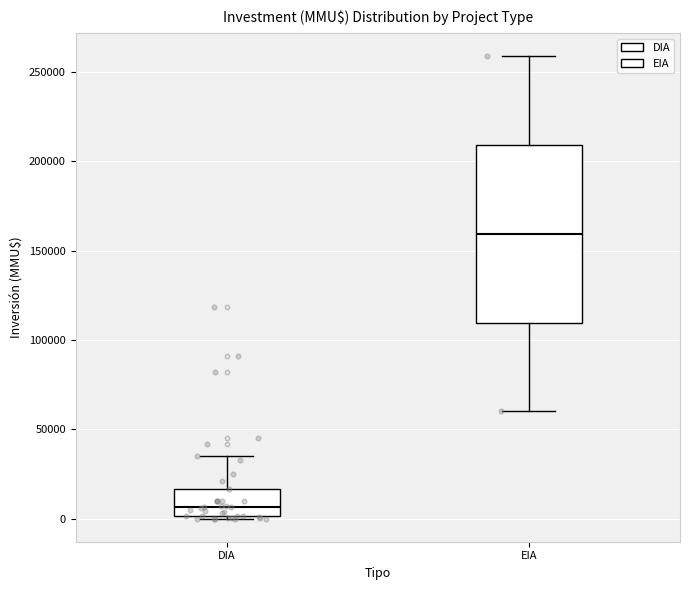

Where does the median line of the box for EIA sit on the y-axis? The values are not printed on the chart, so give them approximately, as read against the axis.

160000